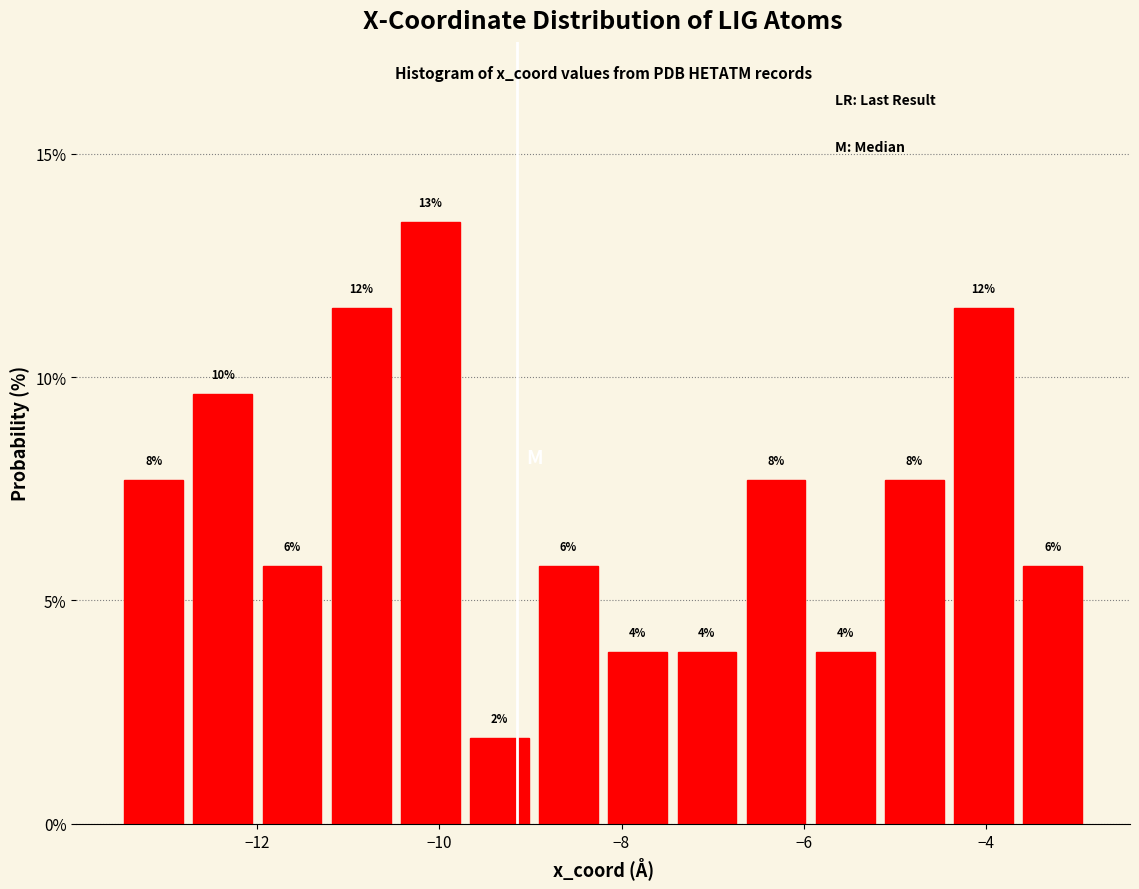

Around what value on the x-axis is the tallest bar? Give the approximate position of its centre, as read against the axis.

-10.0